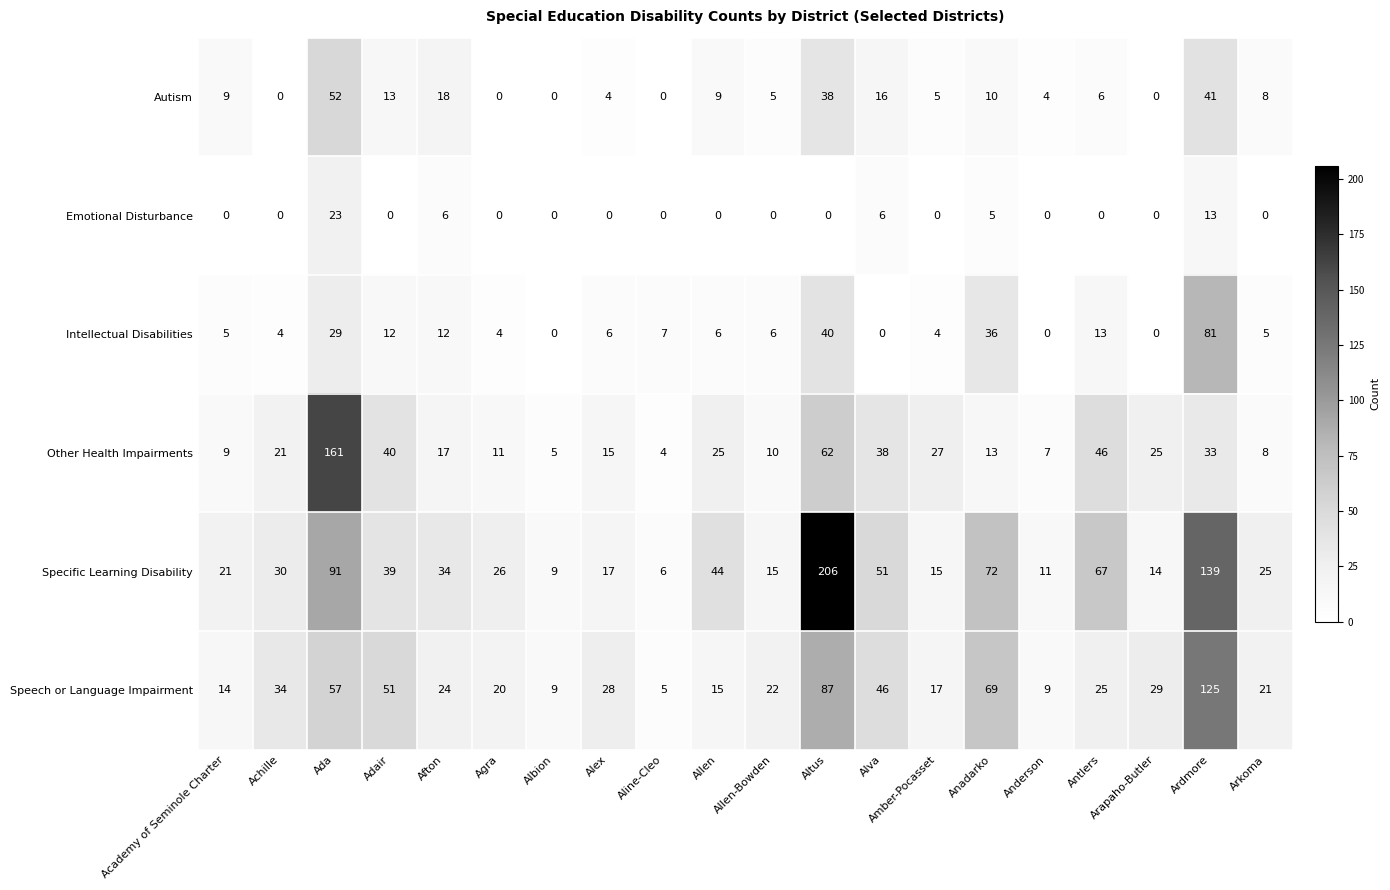

What is the difference between the highest and lowest values at Albion?

9